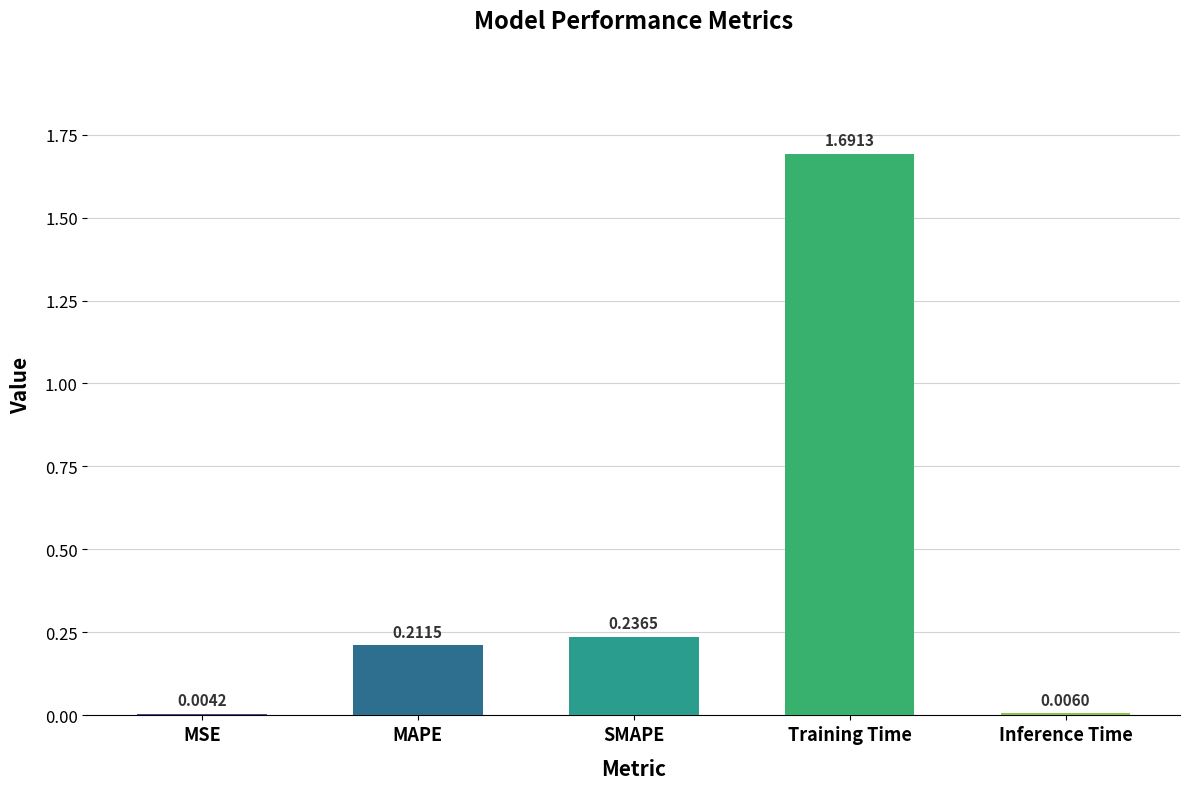

At which category does the chart reach its peak across all series?

Training Time